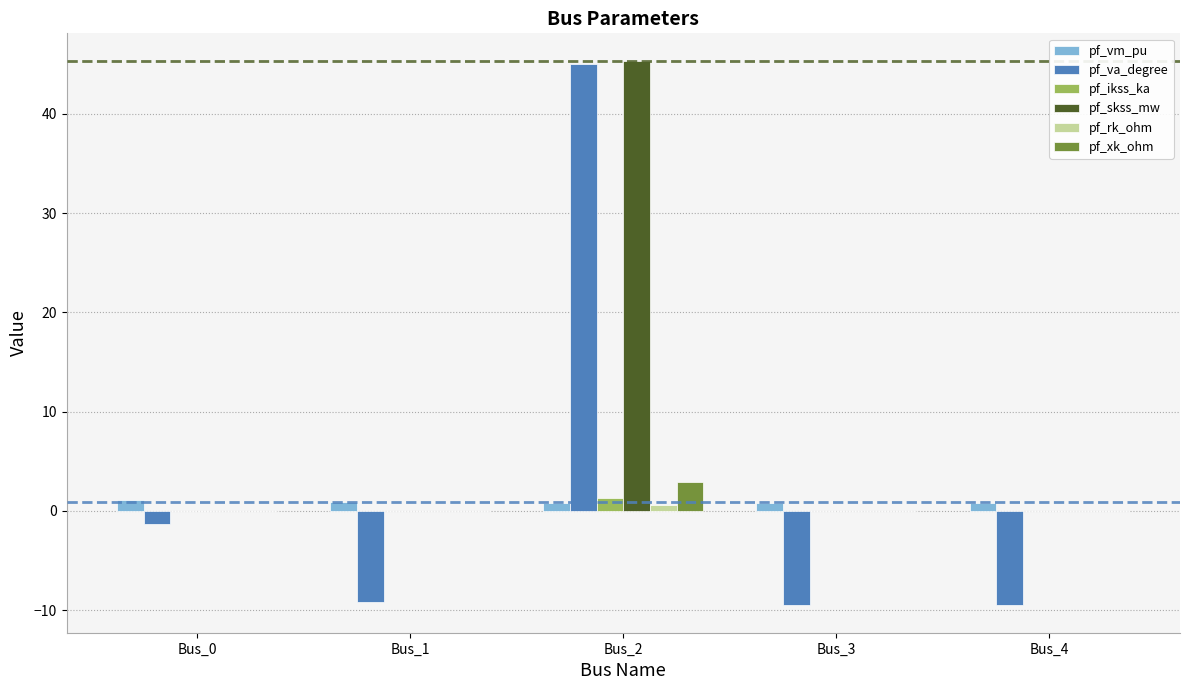

Between Bus_0 and Bus_3, which series saw the biggest shift?

pf_va_degree